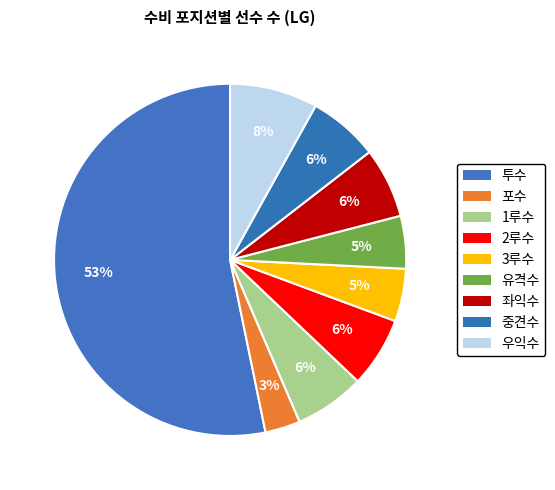

To the nearest percent, what is the average slice percentage?

11%